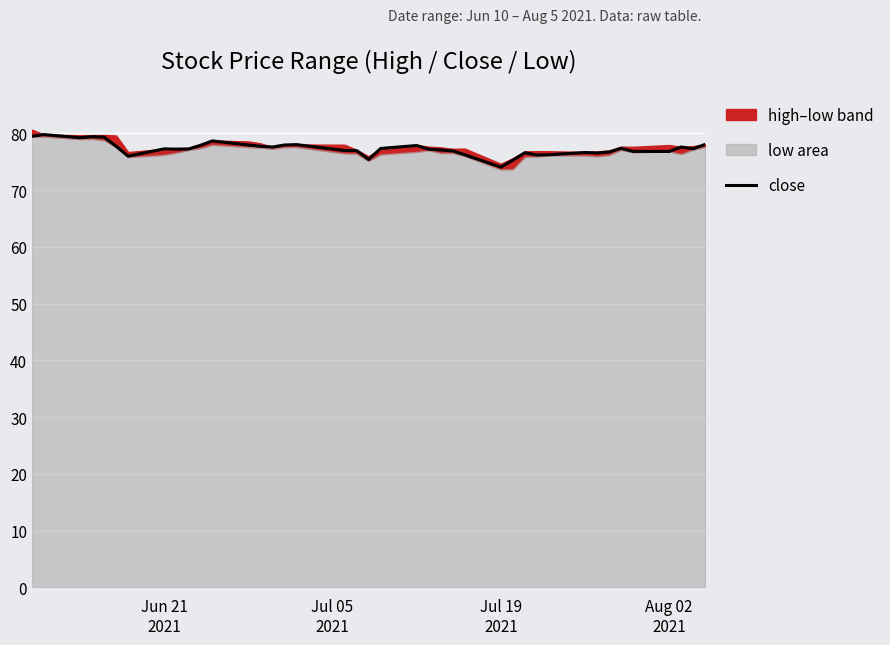

How many points are lower than both their immediate neighbors (excluding endpoints)?

10